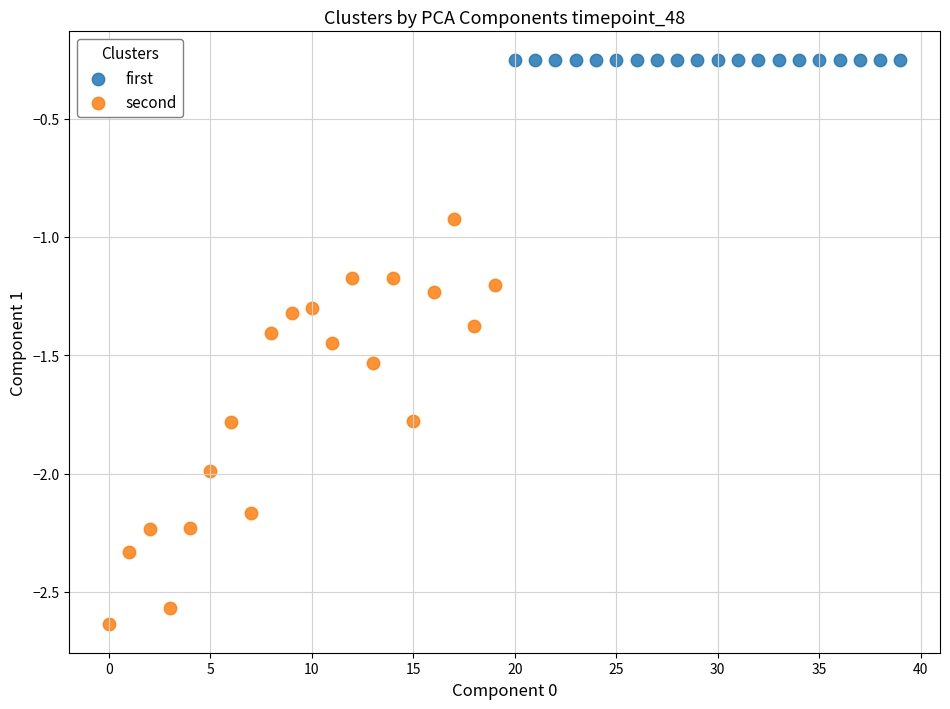

What are all the series names shown in the legend?

first, second